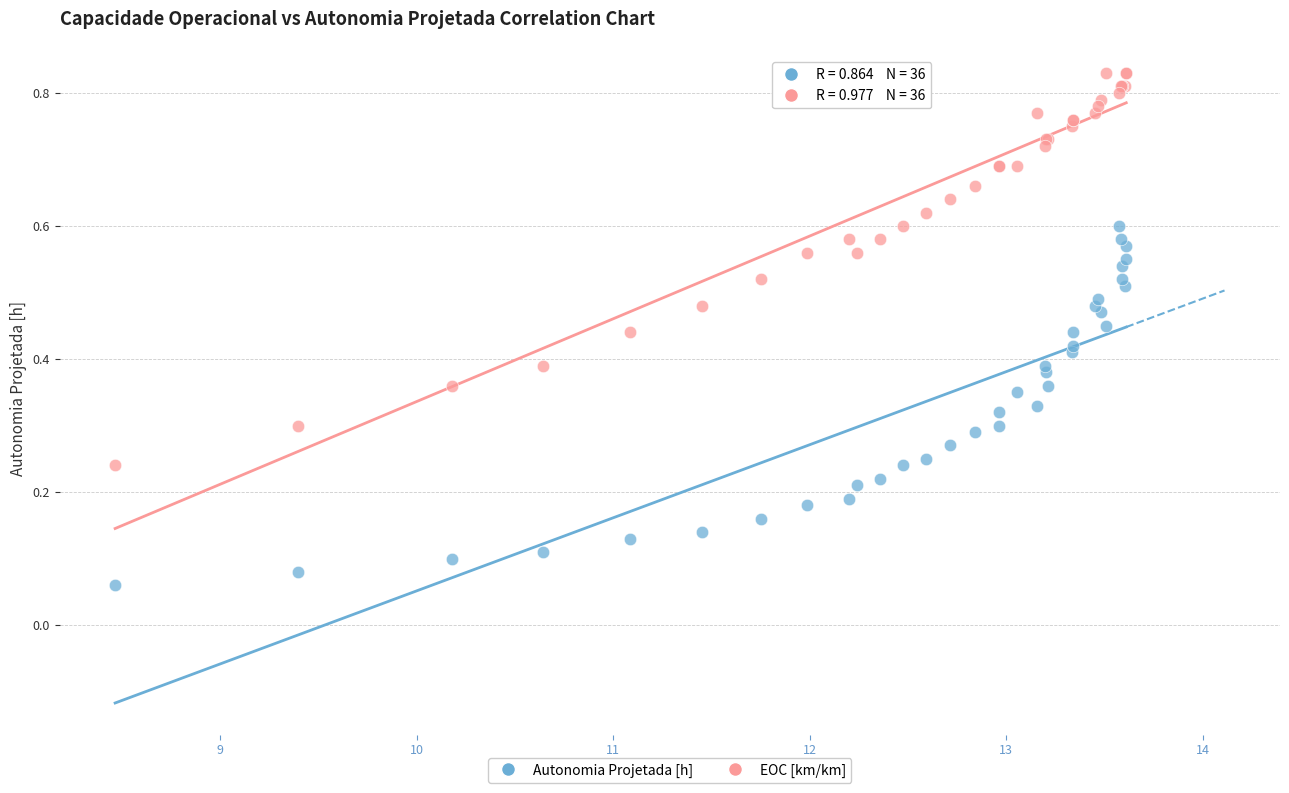

What is the X range (max minus min) for the scatter plot?

5.1